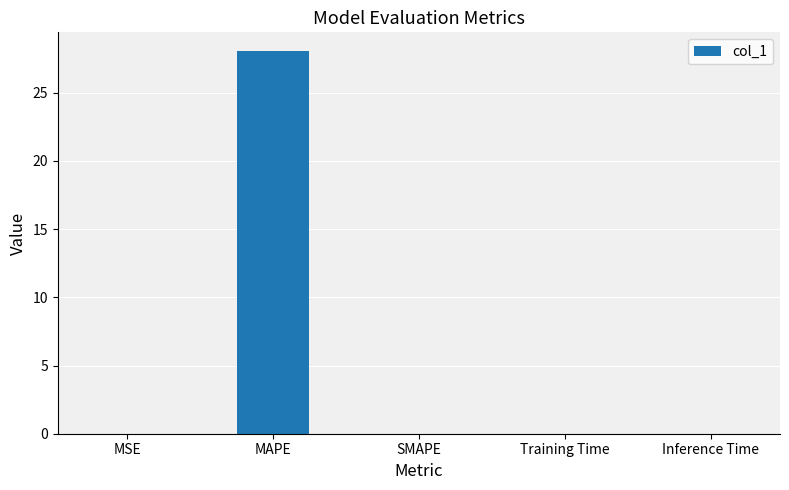

Are the bars horizontal?

No